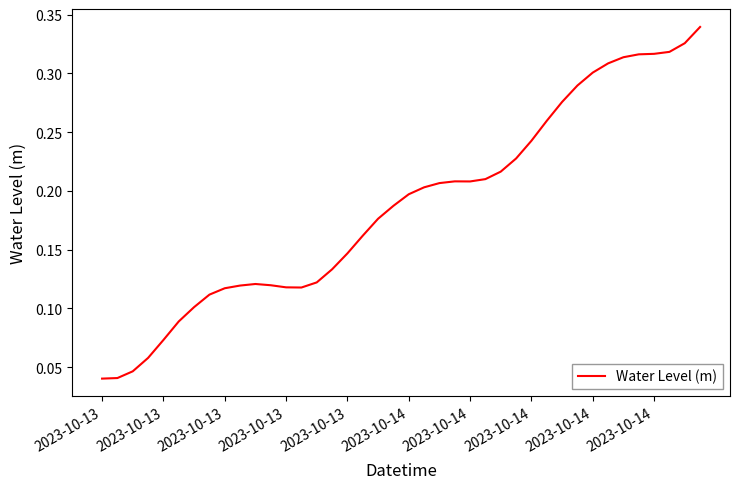

What is the sum of all values?

7.5